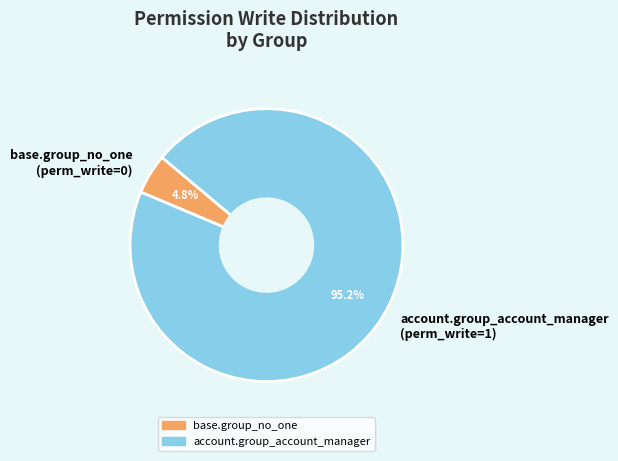

What percentage is the account.group_account_manager slice, to the nearest percent?

95%